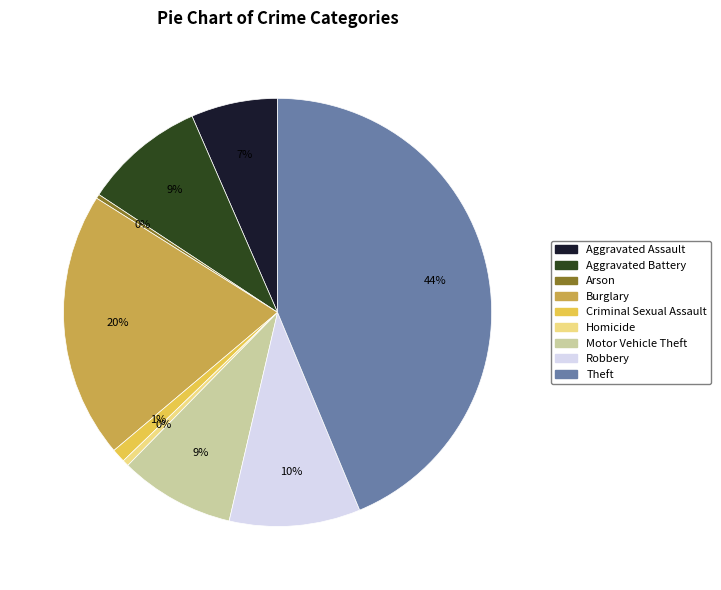

Does Robbery represent more than half of the total?

No